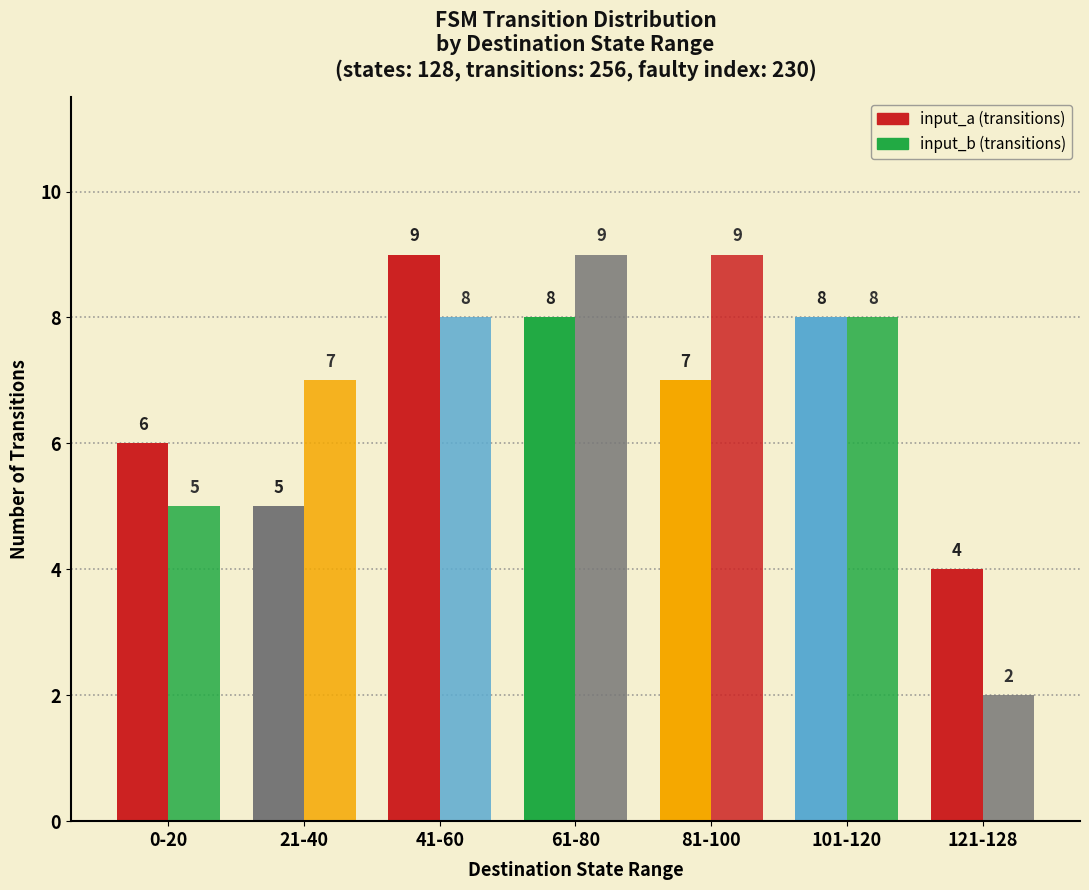

What is the difference between the highest and lowest values at 81-100?

2